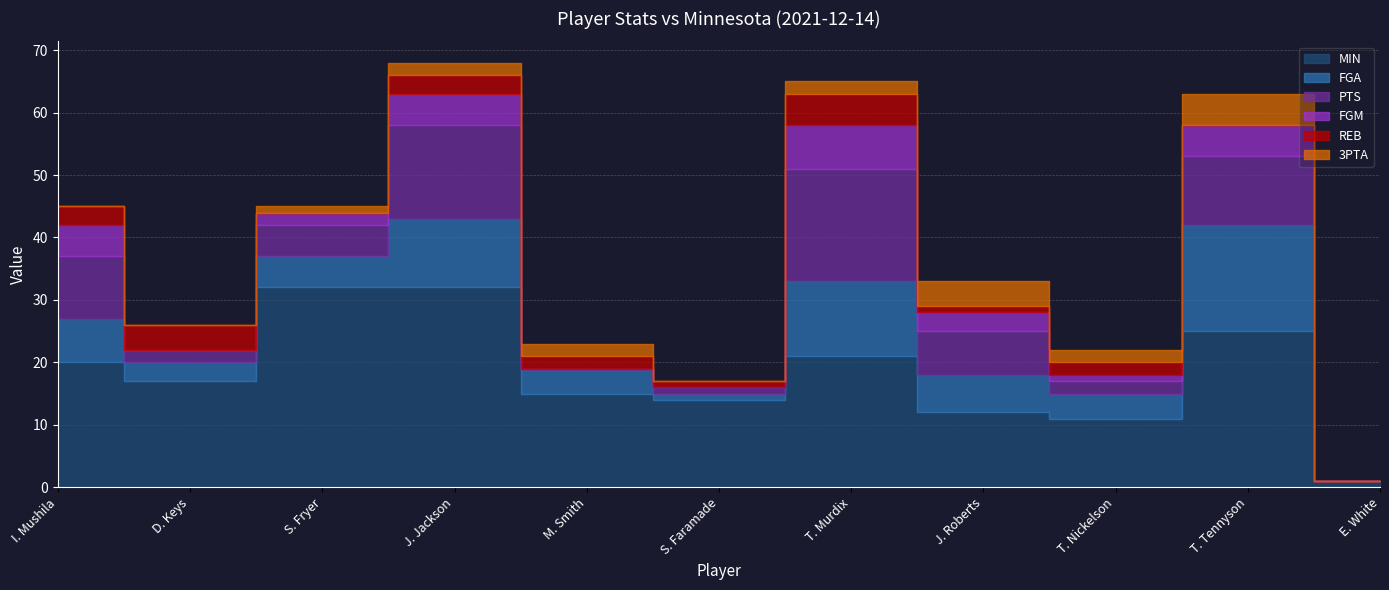

How many interior local valleys does the FGA series have?

3